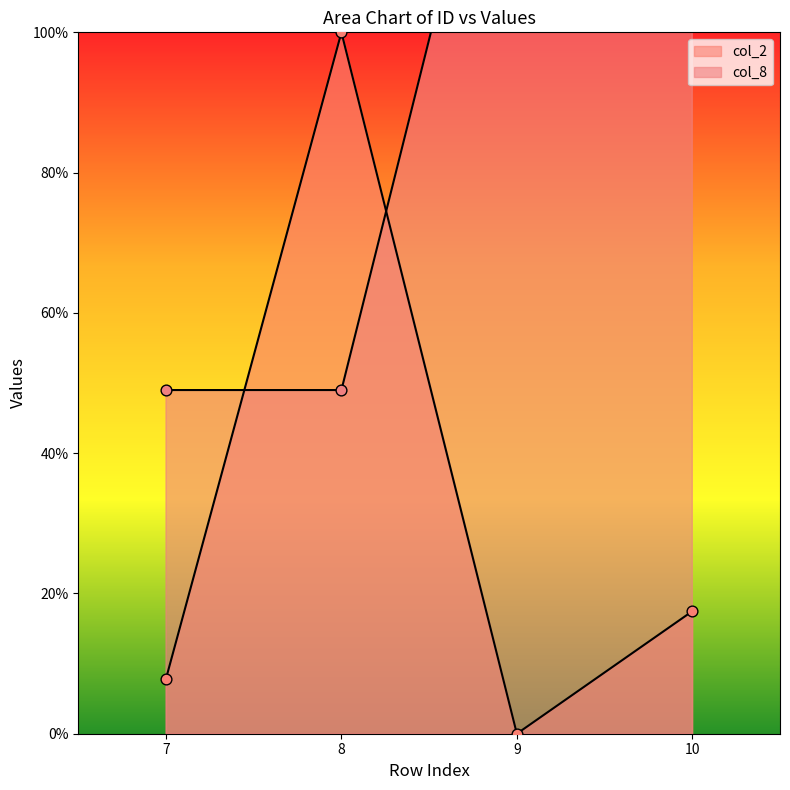

At which category is the sum across all series the highest?

10